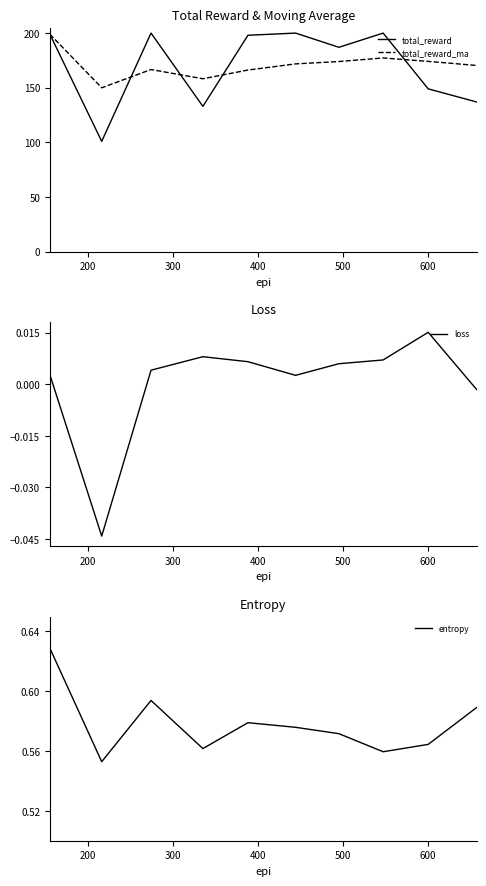

How many values in the total_reward_ma series exceed 171?

5